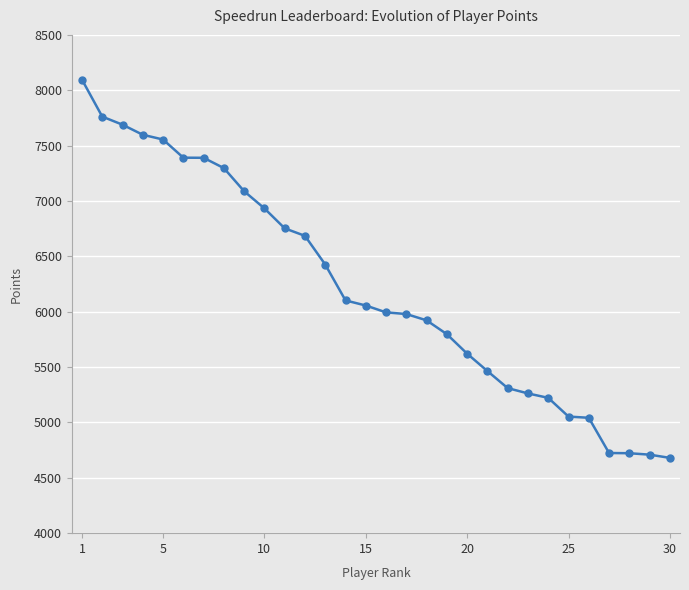

How many data points are less than 6056?

15